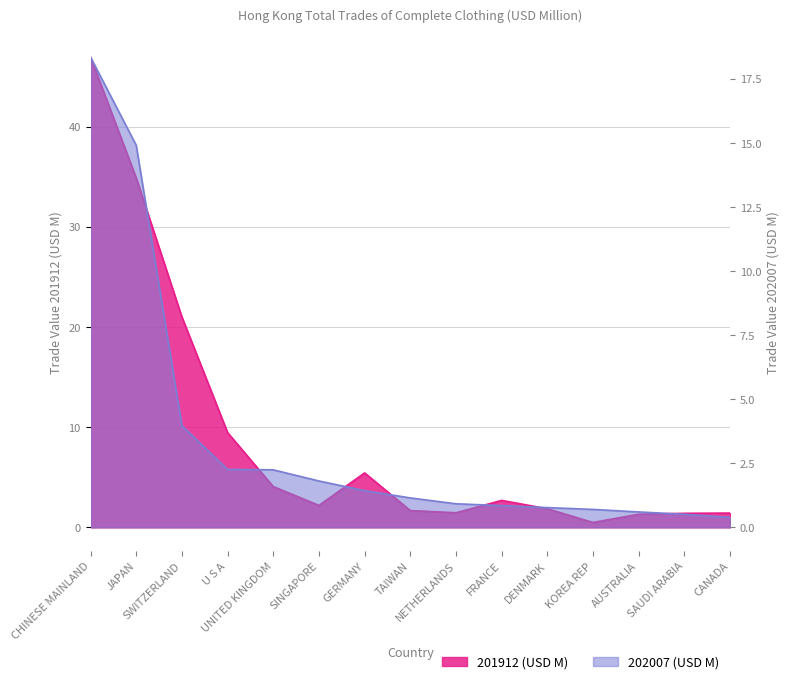

At which label is 201912 (USD M) closest to 23?

SWITZERLAND